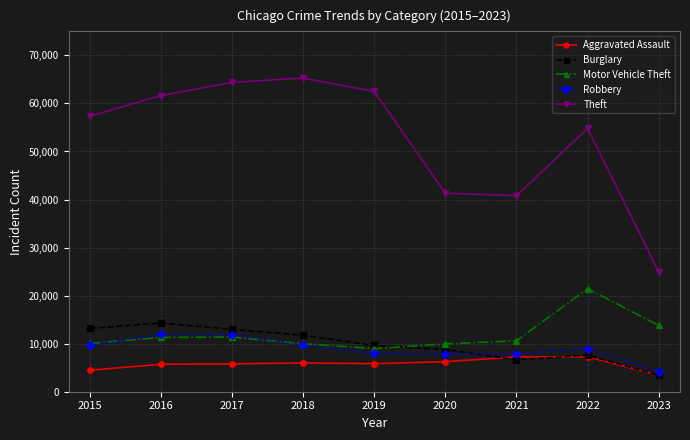

How many data points in Burglary are less than 9639?

4